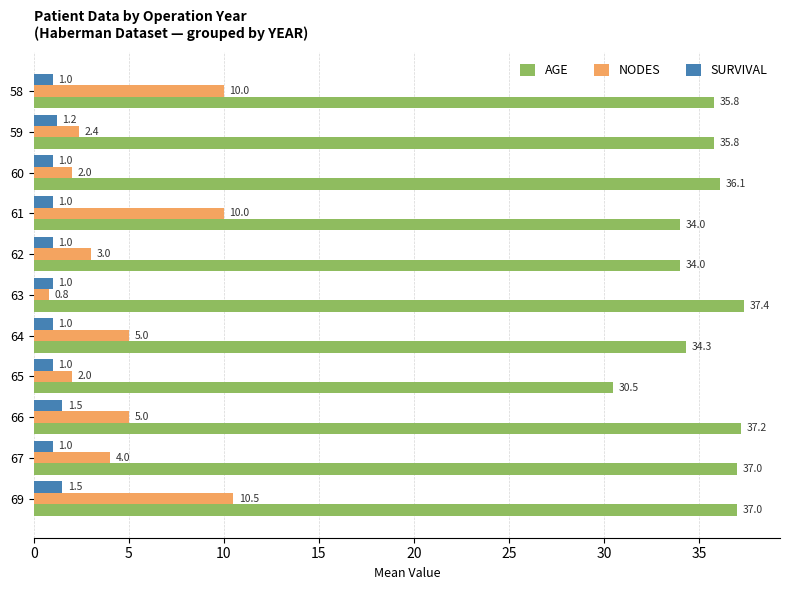

What is the lowest value of the AGE series?

30.5